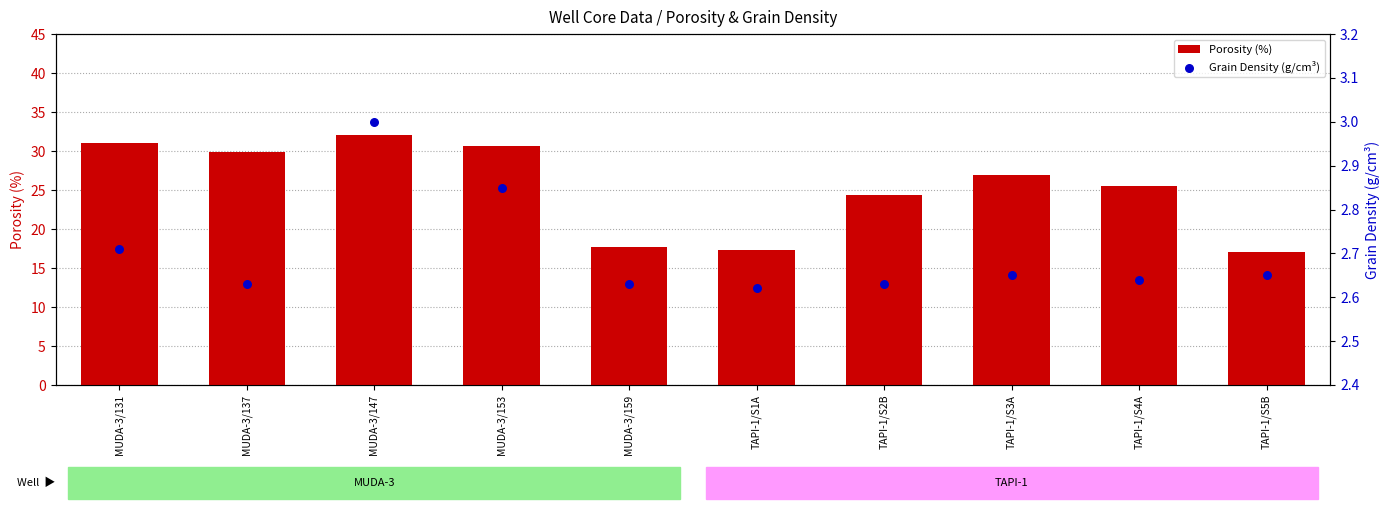

At which category is the sum across all series the highest?

MUDA-3/147